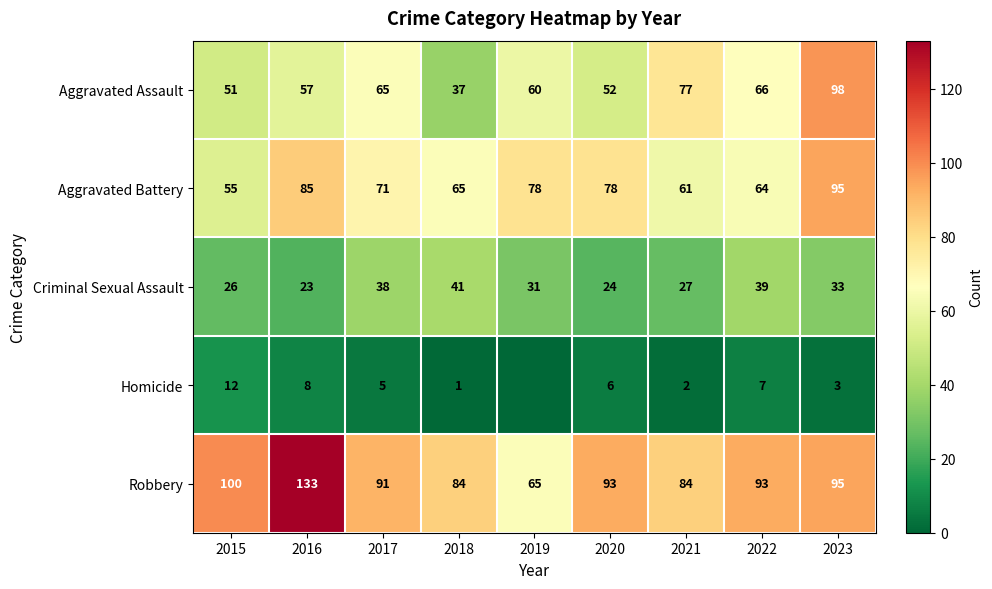

Is the value of Aggravated Assault at 2015 greater than the value of Criminal Sexual Assault at 2017?

Yes